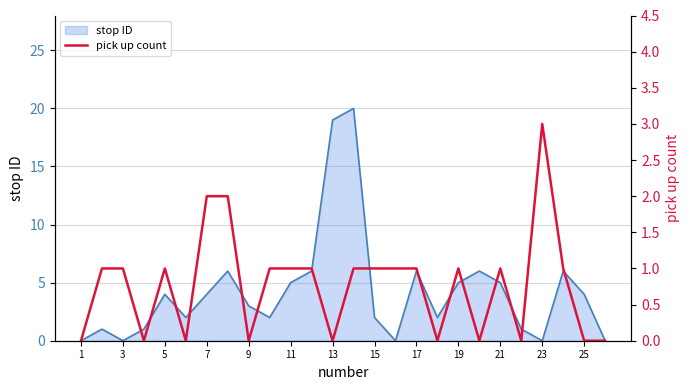

What is the highest value of the stop ID series?

20